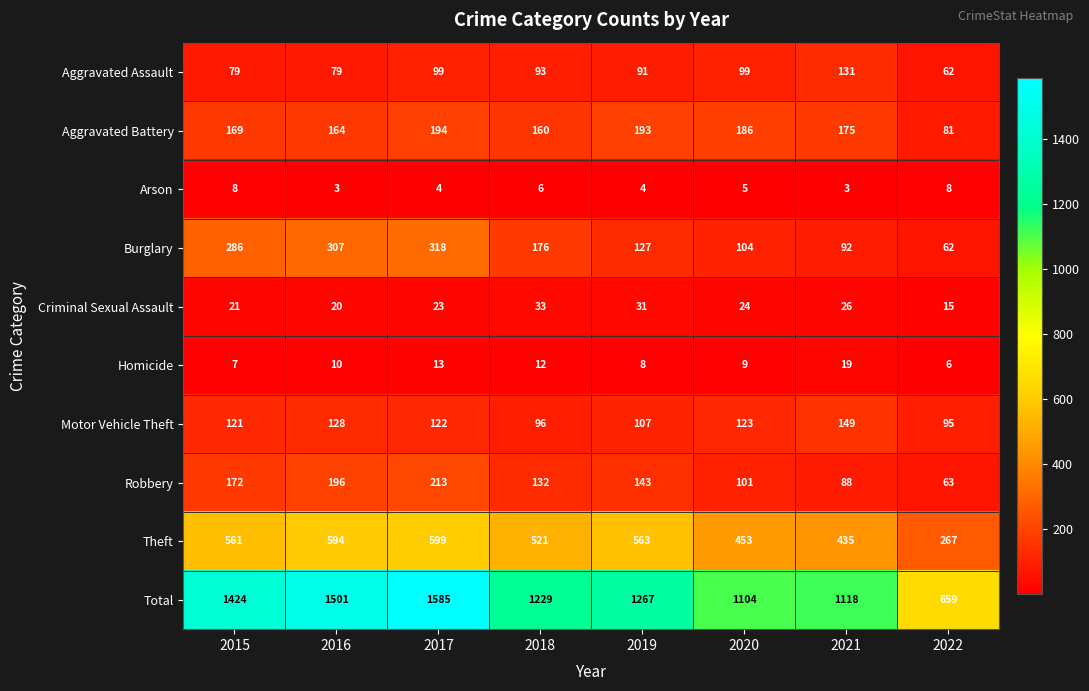

What is the lowest value of the Arson series?

3